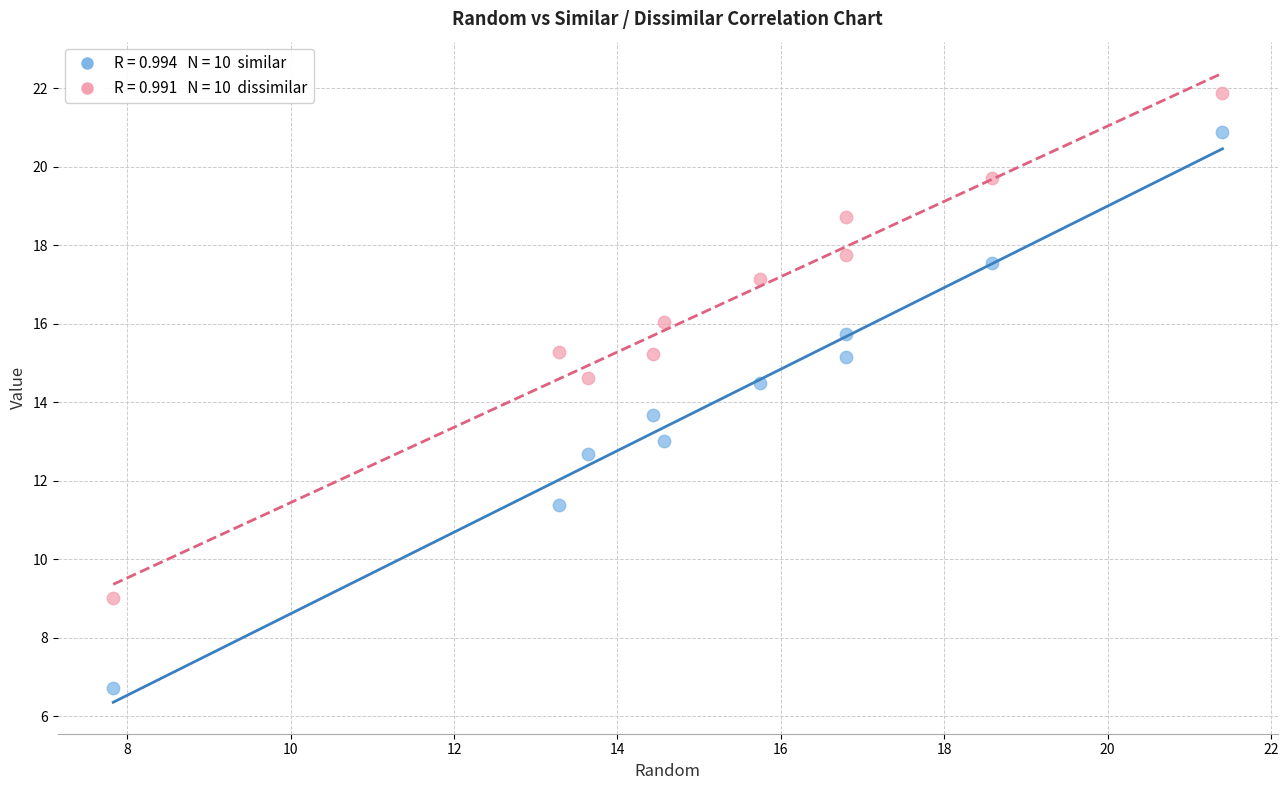

Across all data points, what is the range of X values (max minus min)?

13.6